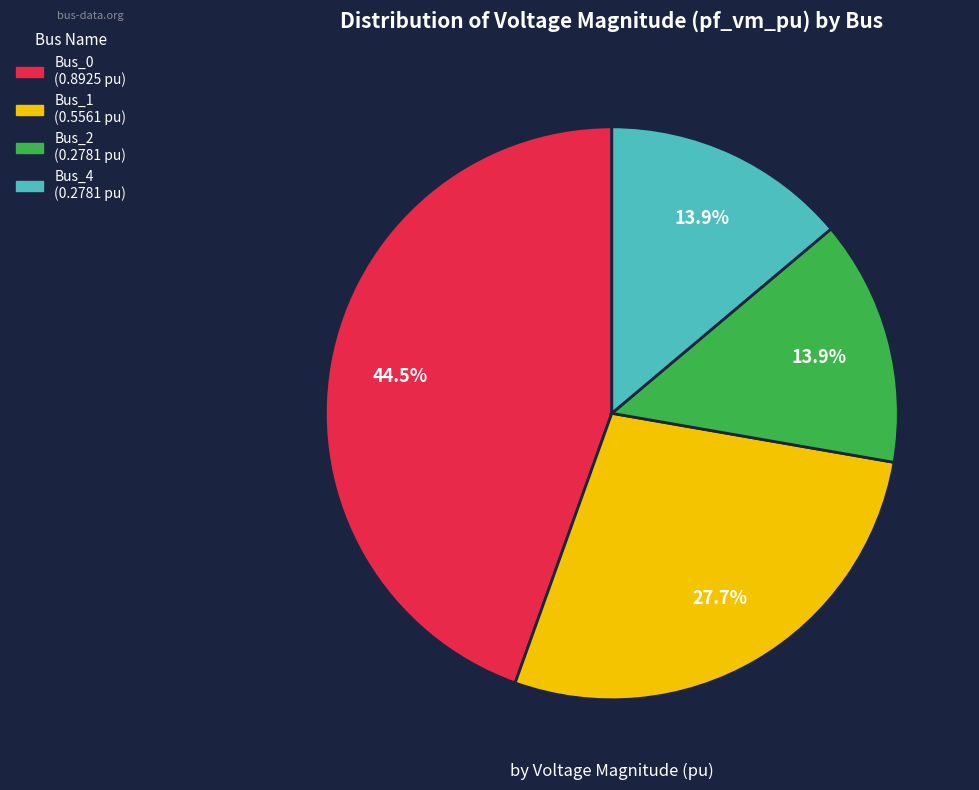

Is there any slice that represents more than half of the pie?

No